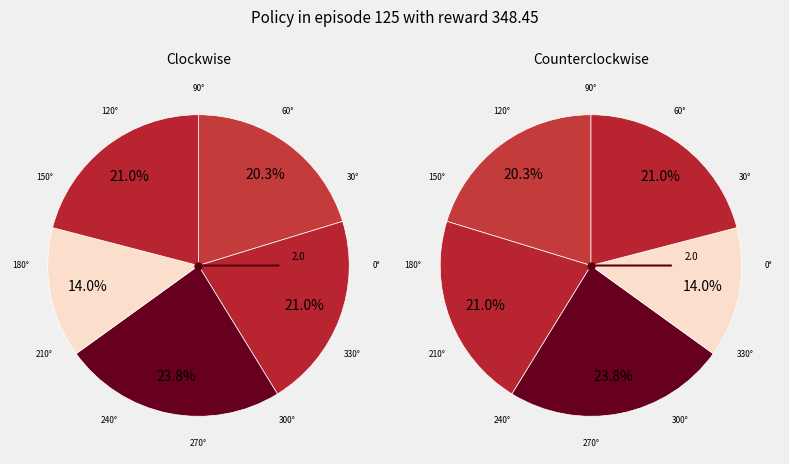

Is it true that 庆杨光禄尊君太守公八十寿 is 21% of the pie?

False